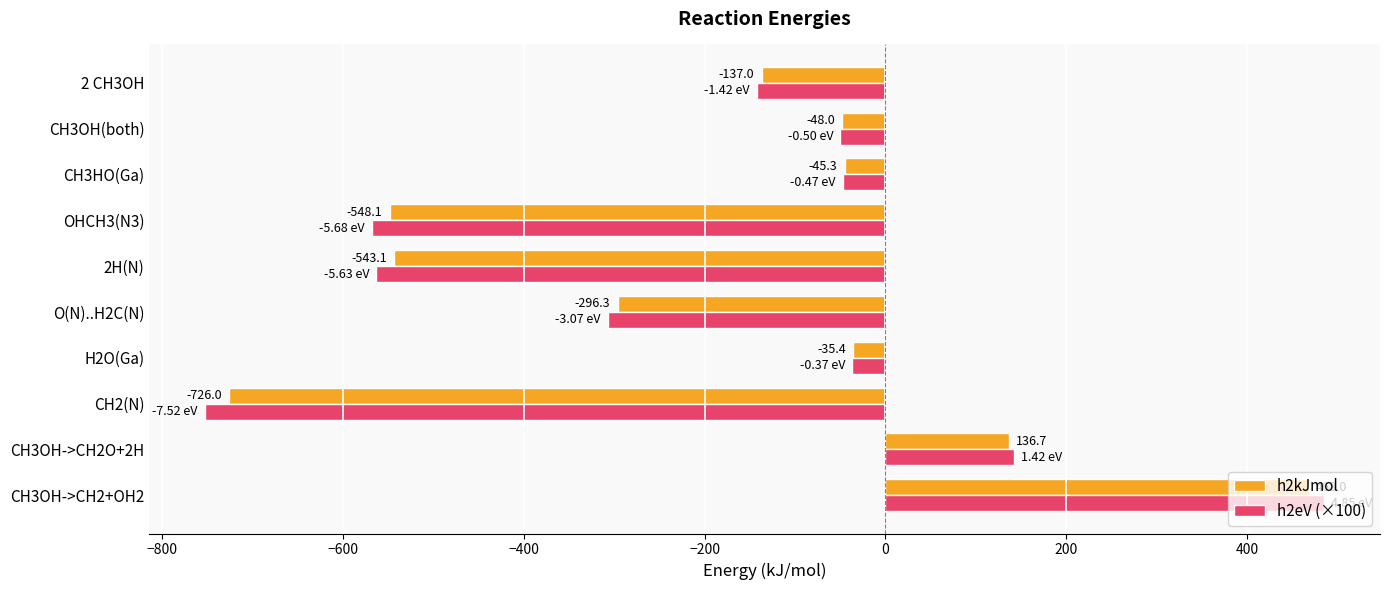

Which series has the largest range (max minus min)?

h2eV (×100)